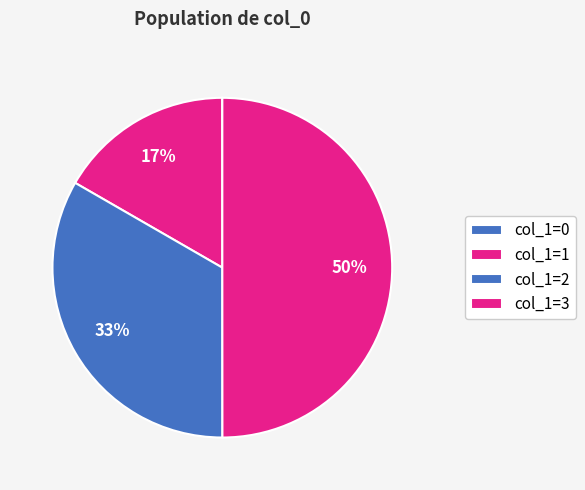

Which category has the biggest portion of the pie?

col_1=3